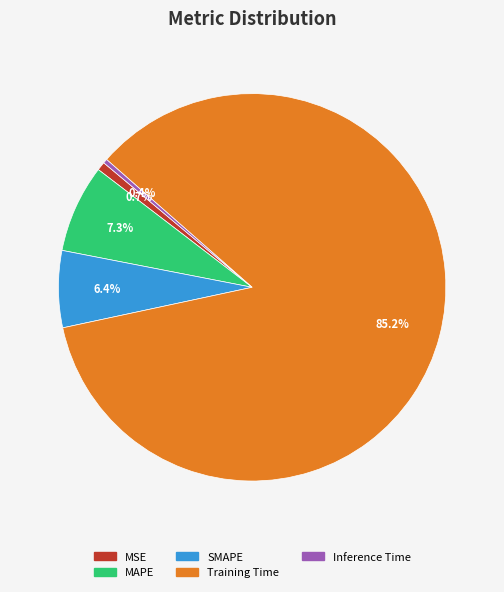

Does Training Time account for over 50% of the chart?

Yes